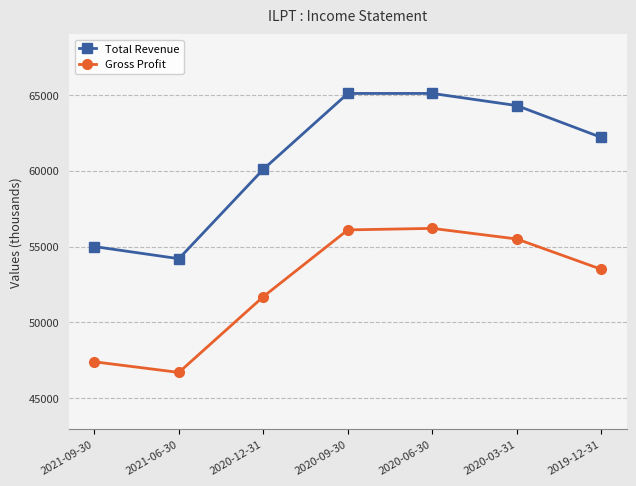

What is the label of the 5th point from the left?

2020-06-30